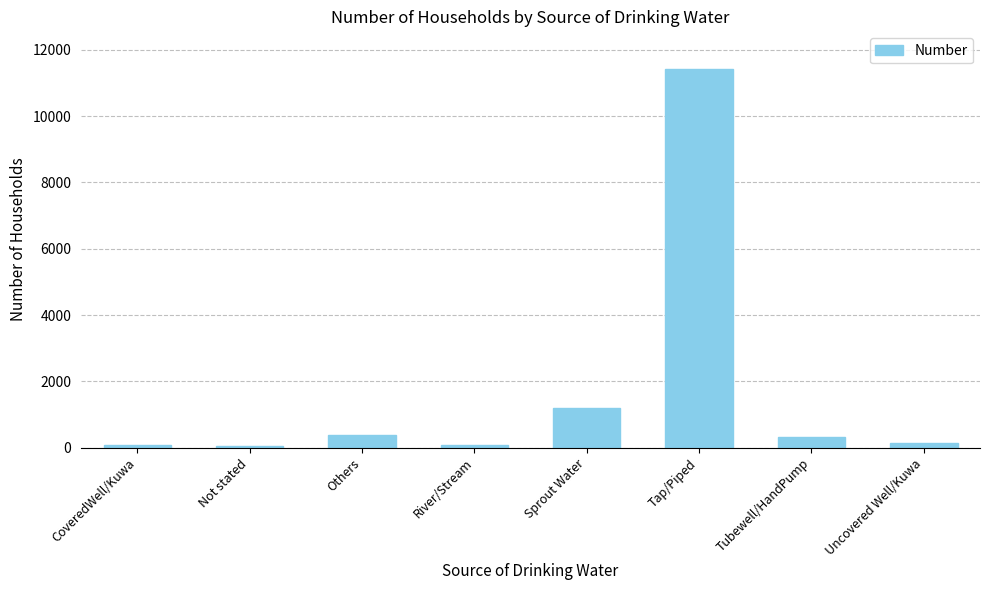

What position from the left is Tap/Piped?

6